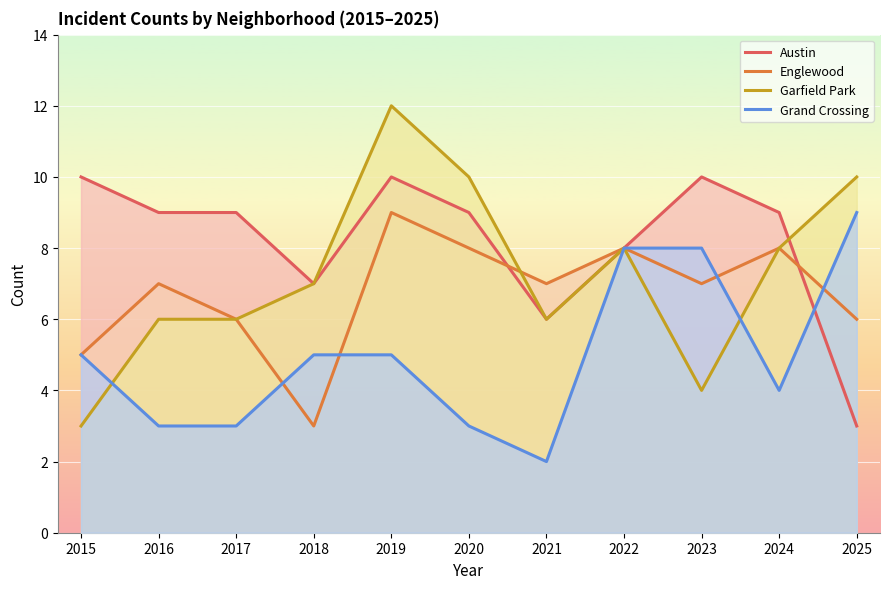

How many lines are shown in the chart?

4